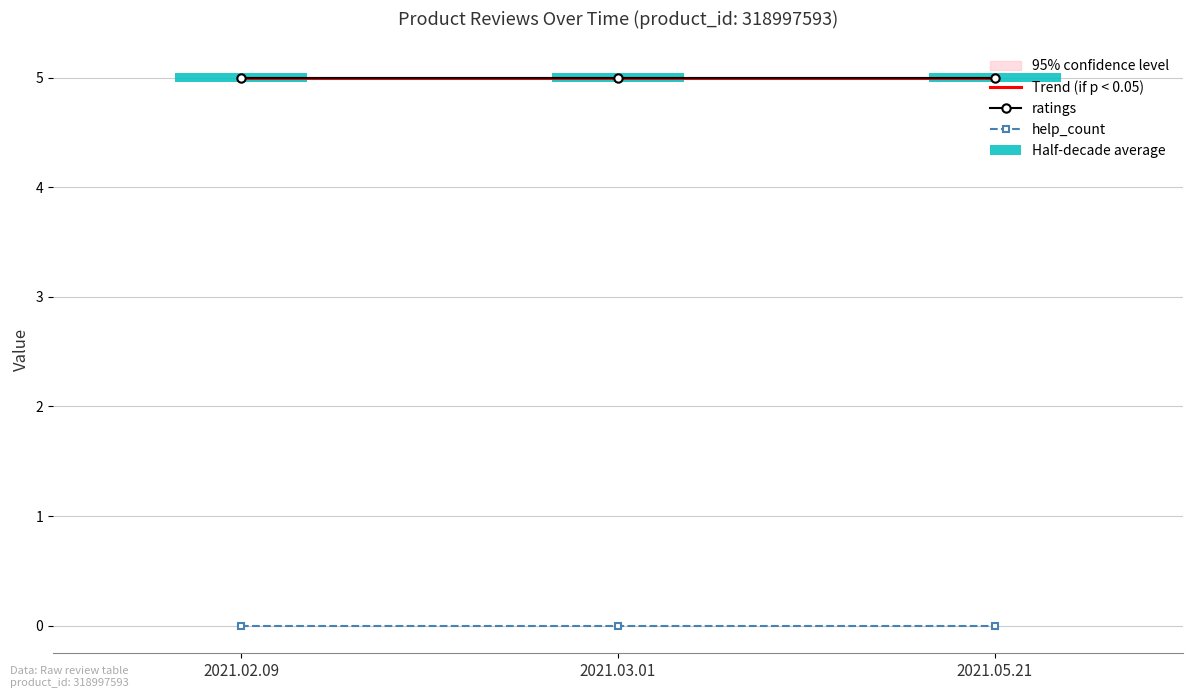

Which has a higher value, 2021.03.01 or 2021.02.09?

2021.03.01